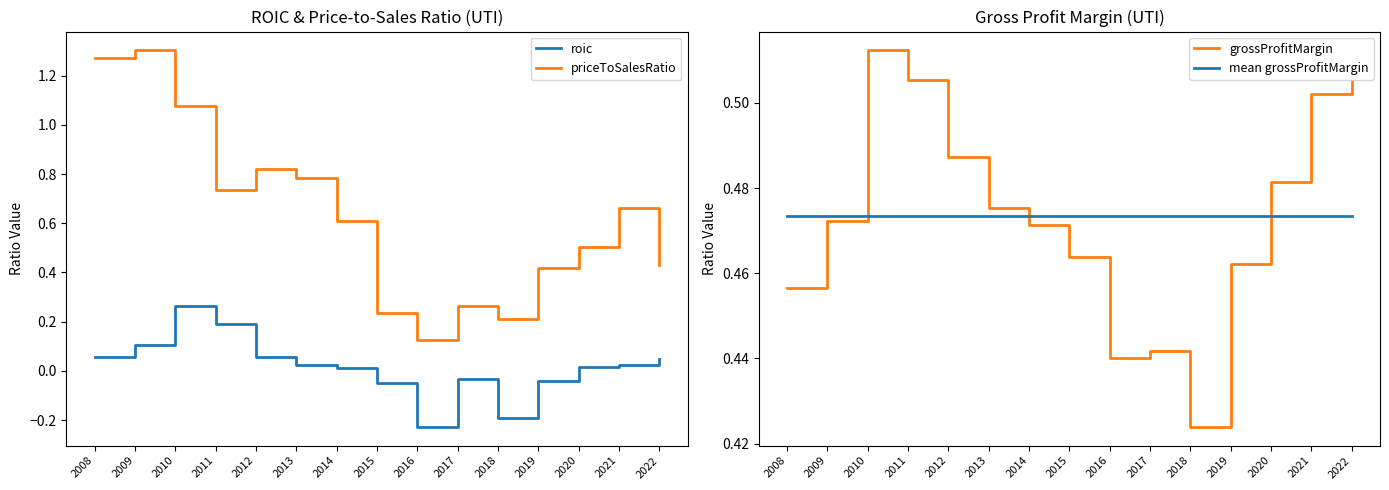

What is the difference between the second highest and second lowest values in the priceToSalesRatio series?

1.1